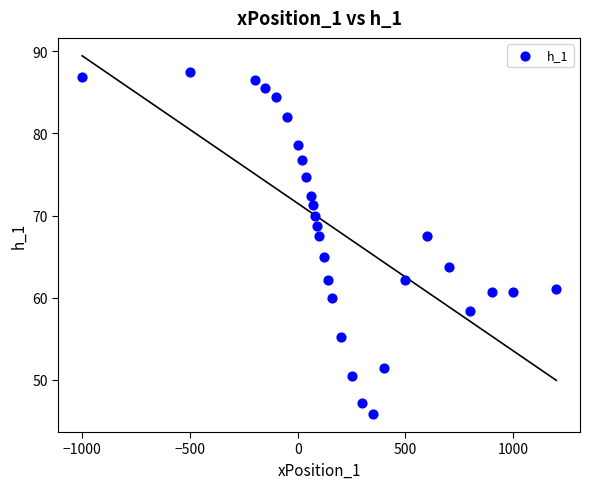

What is the range of Y values (max minus min)?

41.6